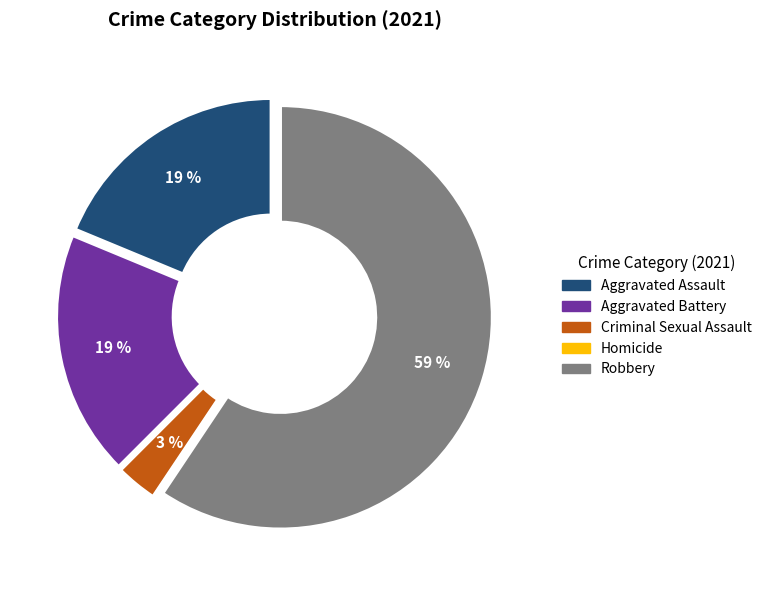

Which category has the biggest portion of the pie?

Robbery